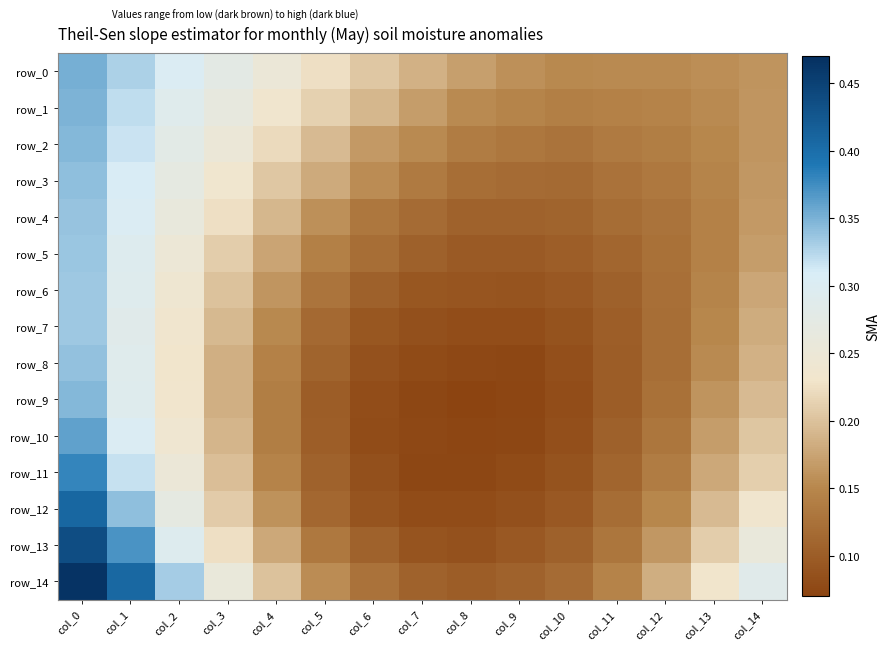

Reading left to right, what are all the values shown in this chart?

row_0: col_0=0.4	col_1=0.3	col_2=0.3	col_3=0.3	col_4=0.2	col_5=0.2	col_6=0.2	col_7=0.2	col_8=0.2	col_9=0.2	col_10=0.2	col_11=0.2	col_12=0.2	col_13=0.2	col_14=0.2
row_1: col_0=0.3	col_1=0.3	col_2=0.3	col_3=0.3	col_4=0.2	col_5=0.2	col_6=0.2	col_7=0.2	col_8=0.2	col_9=0.1	col_10=0.1	col_11=0.1	col_12=0.1	col_13=0.2	col_14=0.2
row_2: col_0=0.3	col_1=0.3	col_2=0.3	col_3=0.3	col_4=0.2	col_5=0.2	col_6=0.2	col_7=0.2	col_8=0.1	col_9=0.1	col_10=0.1	col_11=0.1	col_12=0.1	col_13=0.2	col_14=0.2
row_3: col_0=0.3	col_1=0.3	col_2=0.3	col_3=0.2	col_4=0.2	col_5=0.2	col_6=0.2	col_7=0.1	col_8=0.1	col_9=0.1	col_10=0.1	col_11=0.1	col_12=0.1	col_13=0.1	col_14=0.2
row_4: col_0=0.3	col_1=0.3	col_2=0.3	col_3=0.2	col_4=0.2	col_5=0.2	col_6=0.1	col_7=0.1	col_8=0.1	col_9=0.1	col_10=0.1	col_11=0.1	col_12=0.1	col_13=0.1	col_14=0.2
row_5: col_0=0.3	col_1=0.3	col_2=0.2	col_3=0.2	col_4=0.2	col_5=0.1	col_6=0.1	col_7=0.1	col_8=0.1	col_9=0.1	col_10=0.1	col_11=0.1	col_12=0.1	col_13=0.1	col_14=0.2
row_6: col_0=0.3	col_1=0.3	col_2=0.2	col_3=0.2	col_4=0.2	col_5=0.1	col_6=0.1	col_7=0.1	col_8=0.1	col_9=0.1	col_10=0.1	col_11=0.1	col_12=0.1	col_13=0.1	col_14=0.2
row_7: col_0=0.3	col_1=0.3	col_2=0.2	col_3=0.2	col_4=0.2	col_5=0.1	col_6=0.1	col_7=0.1	col_8=0.1	col_9=0.1	col_10=0.1	col_11=0.1	col_12=0.1	col_13=0.2	col_14=0.2
row_8: col_0=0.3	col_1=0.3	col_2=0.2	col_3=0.2	col_4=0.1	col_5=0.1	col_6=0.1	col_7=0.1	col_8=0.1	col_9=0.1	col_10=0.1	col_11=0.1	col_12=0.1	col_13=0.2	col_14=0.2
row_9: col_0=0.3	col_1=0.3	col_2=0.2	col_3=0.2	col_4=0.1	col_5=0.1	col_6=0.1	col_7=0.1	col_8=0.1	col_9=0.1	col_10=0.1	col_11=0.1	col_12=0.1	col_13=0.2	col_14=0.2
row_10: col_0=0.4	col_1=0.3	col_2=0.2	col_3=0.2	col_4=0.1	col_5=0.1	col_6=0.1	col_7=0.1	col_8=0.1	col_9=0.1	col_10=0.1	col_11=0.1	col_12=0.1	col_13=0.2	col_14=0.2
row_11: col_0=0.4	col_1=0.3	col_2=0.3	col_3=0.2	col_4=0.1	col_5=0.1	col_6=0.1	col_7=0.1	col_8=0.1	col_9=0.1	col_10=0.1	col_11=0.1	col_12=0.1	col_13=0.2	col_14=0.2
row_12: col_0=0.4	col_1=0.3	col_2=0.3	col_3=0.2	col_4=0.2	col_5=0.1	col_6=0.1	col_7=0.1	col_8=0.1	col_9=0.1	col_10=0.1	col_11=0.1	col_12=0.2	col_13=0.2	col_14=0.2
row_13: col_0=0.4	col_1=0.4	col_2=0.3	col_3=0.2	col_4=0.2	col_5=0.1	col_6=0.1	col_7=0.1	col_8=0.1	col_9=0.1	col_10=0.1	col_11=0.1	col_12=0.2	col_13=0.2	col_14=0.3
row_14: col_0=0.5	col_1=0.4	col_2=0.3	col_3=0.3	col_4=0.2	col_5=0.2	col_6=0.1	col_7=0.1	col_8=0.1	col_9=0.1	col_10=0.1	col_11=0.1	col_12=0.2	col_13=0.2	col_14=0.3